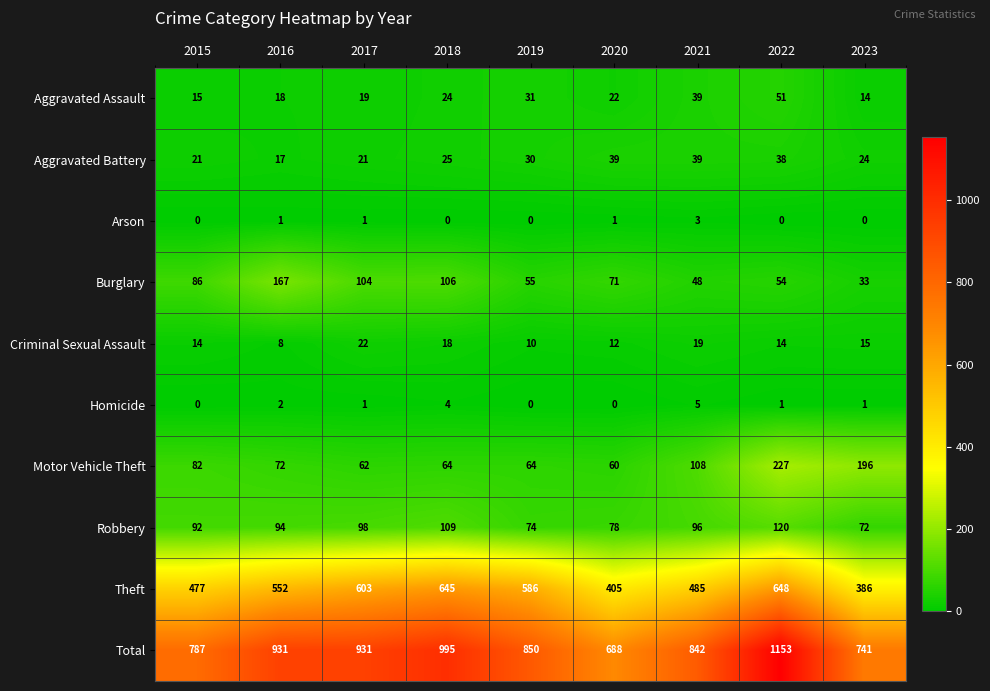

How many data points does each series have?

9